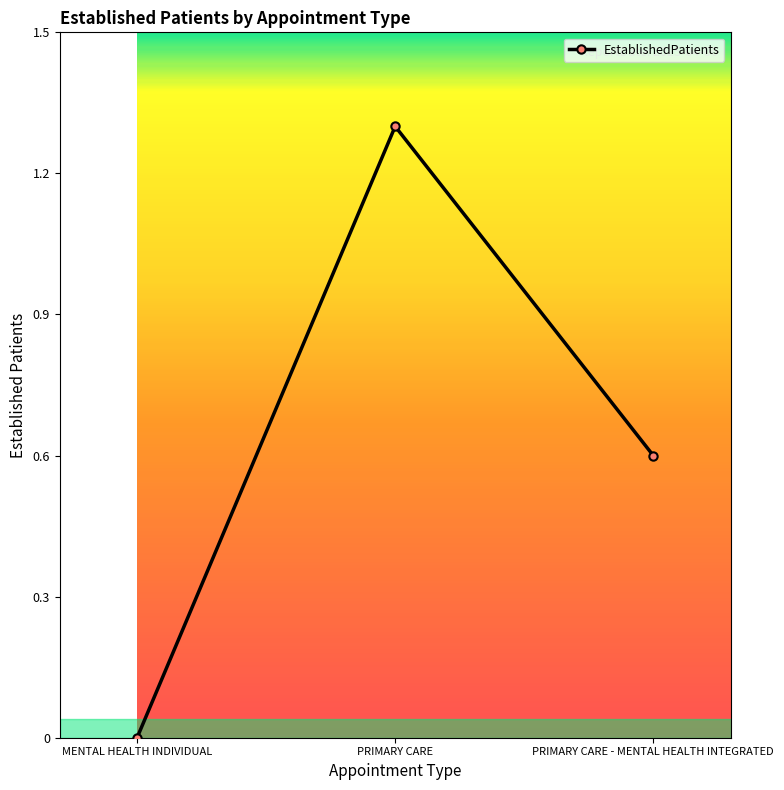

Count the values in the range 0 to 1.

2